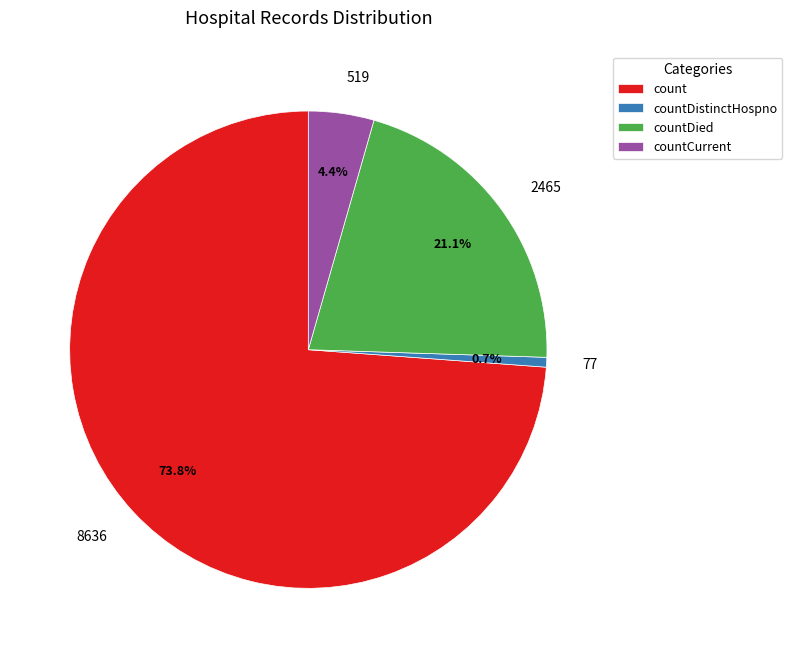

Does any single category account for the majority?

Yes